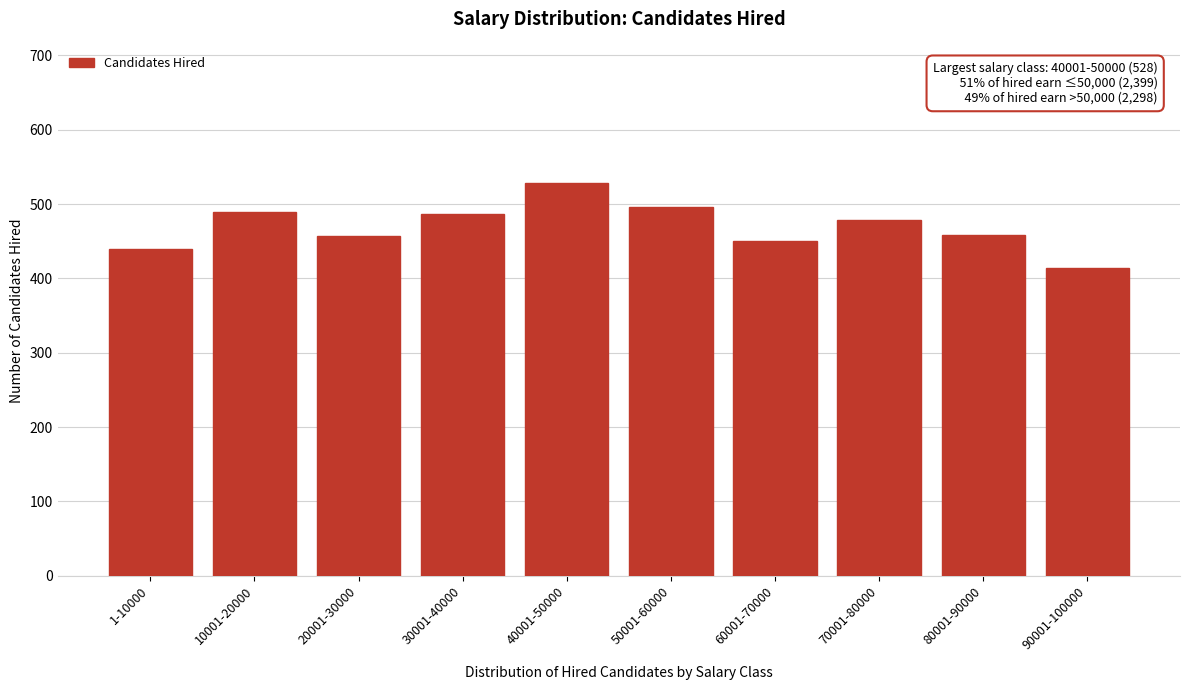

What value does the data have at 1-10000?

439